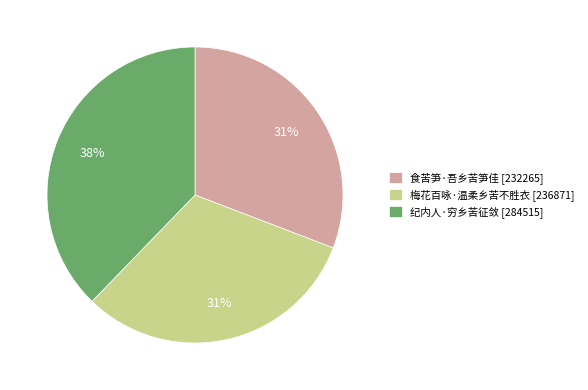

Which has a higher value, 纪内人·穷乡苦征敛 or 梅花百咏·温柔乡苦不胜衣?

纪内人·穷乡苦征敛